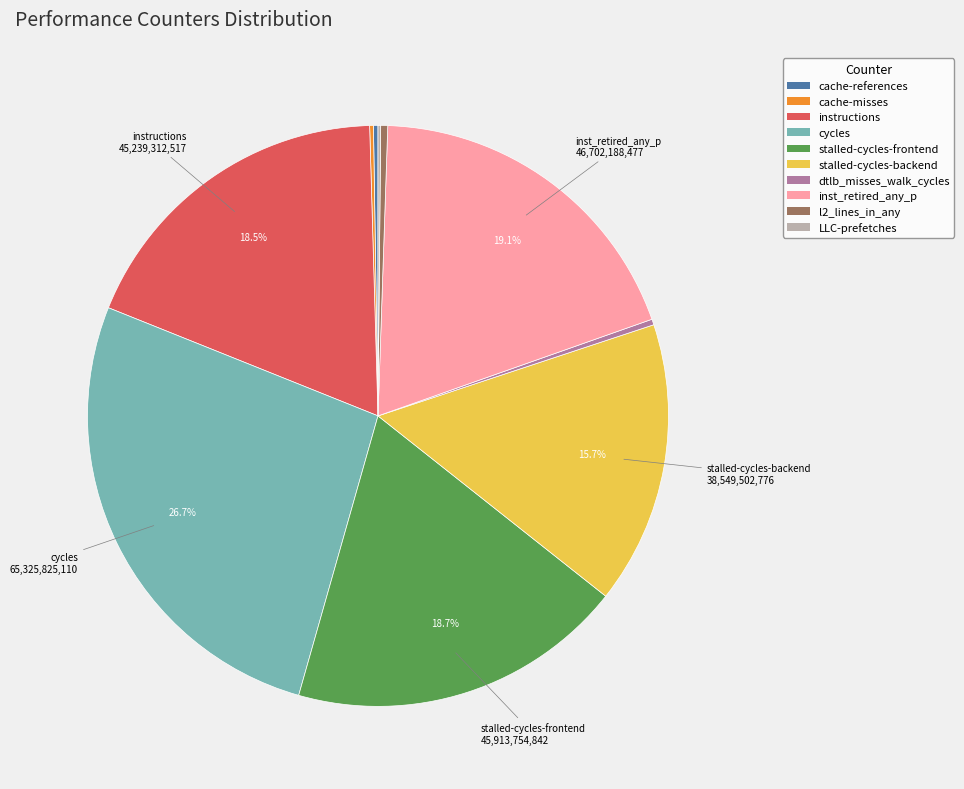

Is l2_lines_in_any the majority of the pie?

No